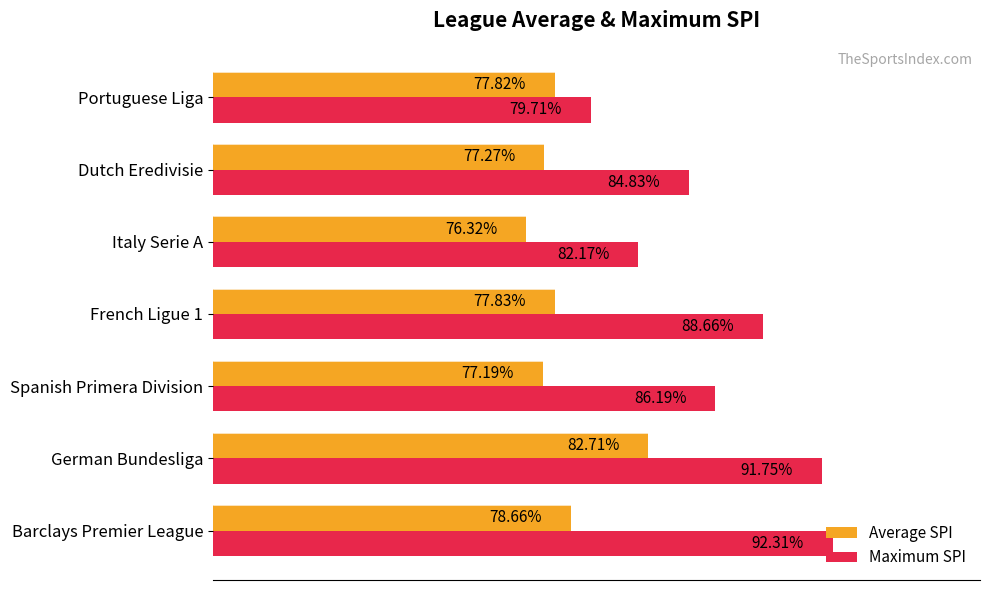

Where is Average SPI nearest to the value 79?

Barclays Premier League